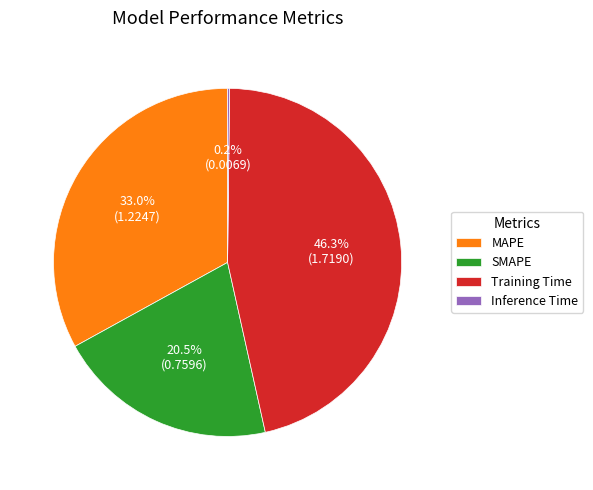

Which slice is the largest?

Training Time